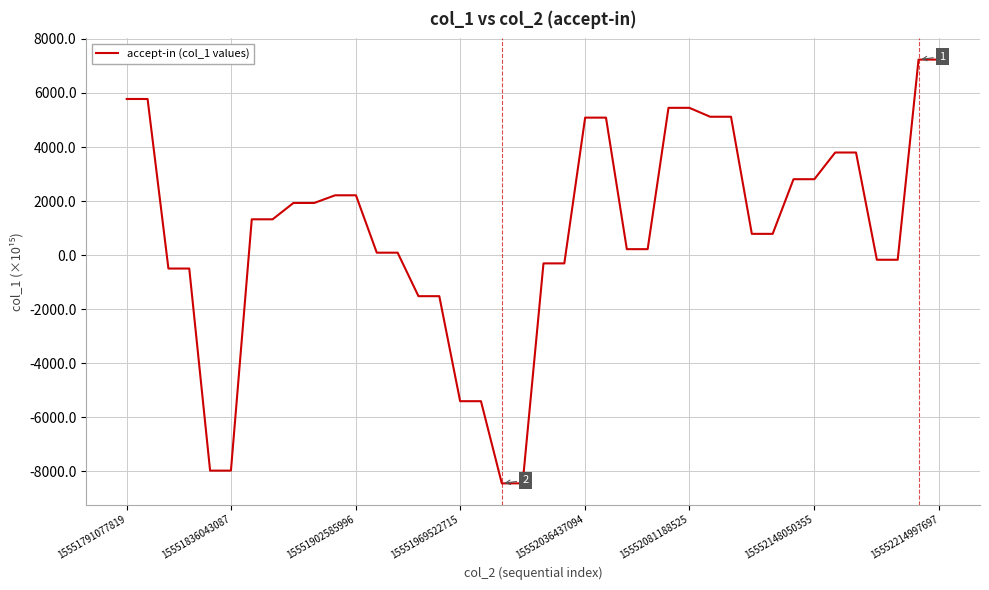

What is the difference between the maximum and minimum values?

15672.2